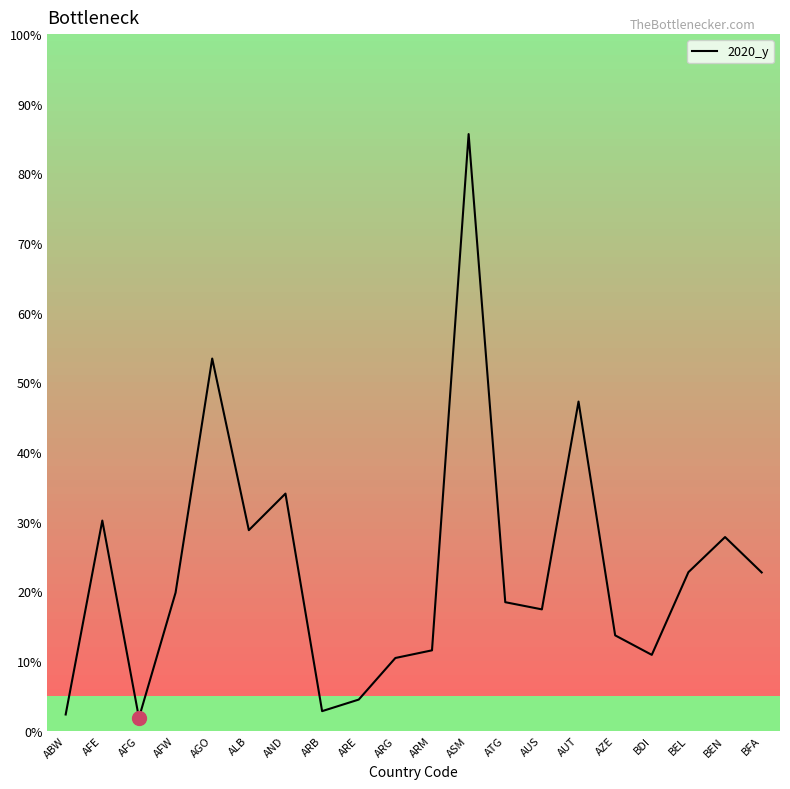

What is the difference between the maximum and minimum values?

83.8